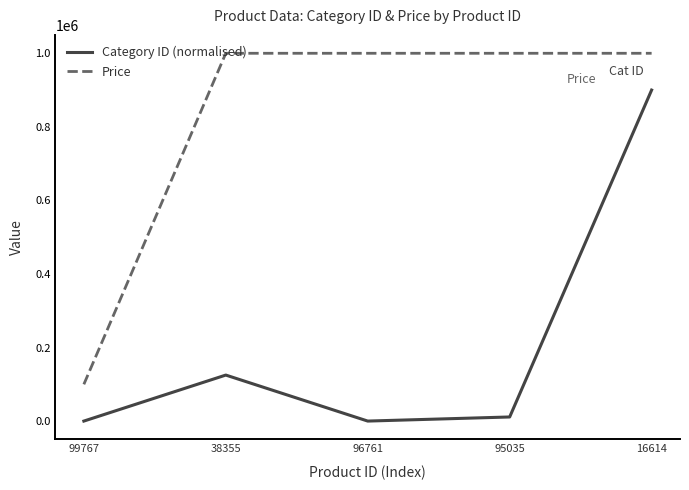

What are all the series names shown in the legend?

Category ID (normalised), Price